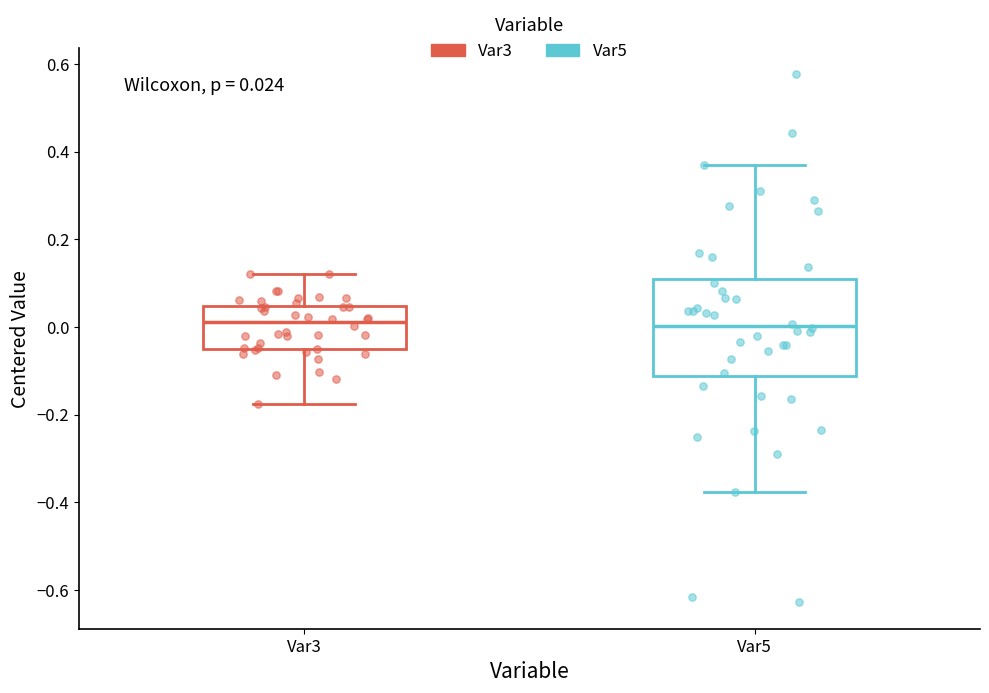

Comparing the boxes themselves (not the whiskers), which one is the tallest?

Var5